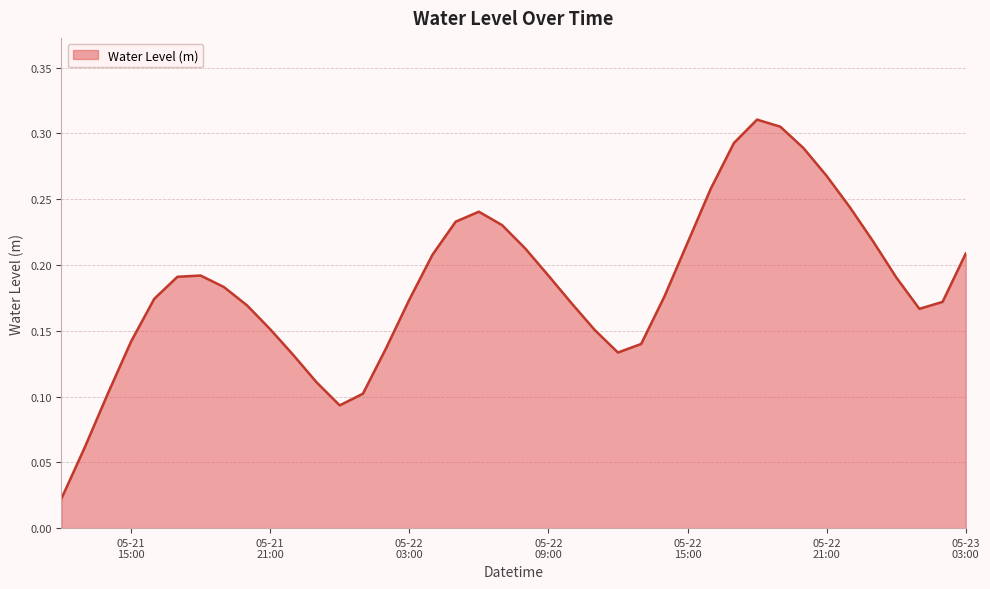

Is this an area chart (filled region under the line)?

Yes